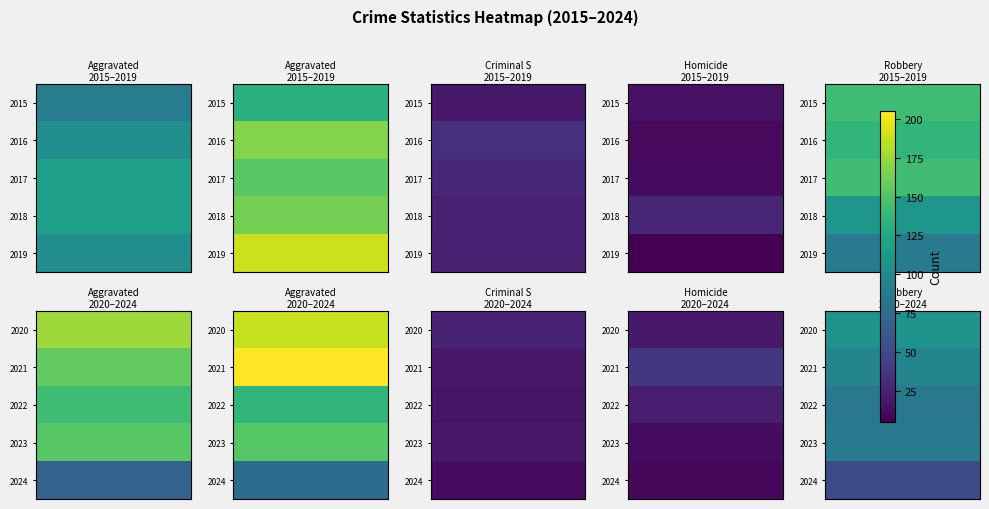

Is it true that Aggravated Assault equals 45 at 2019?

False